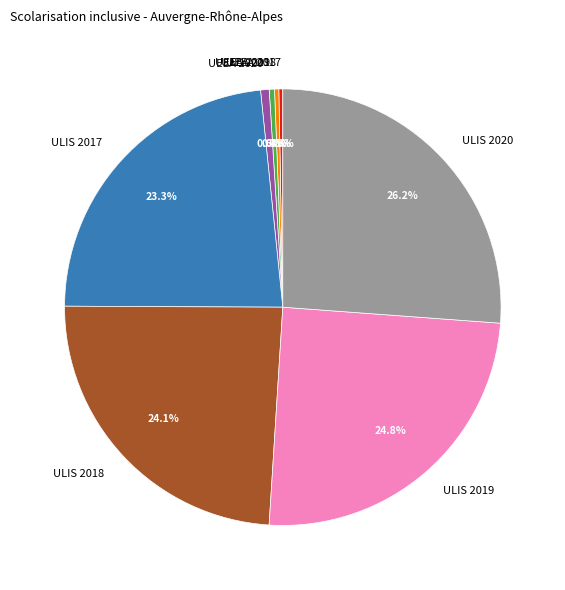

Is UEEA 2020 the majority of the pie?

No